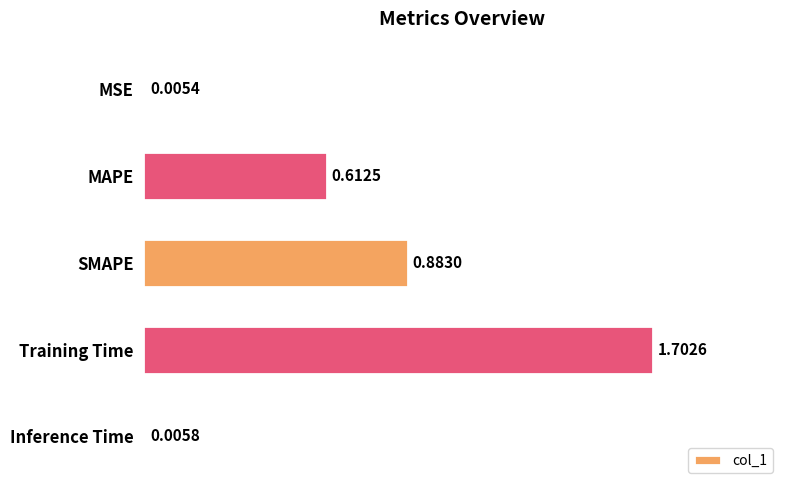

Which has a higher value, MAPE or Inference Time?

MAPE